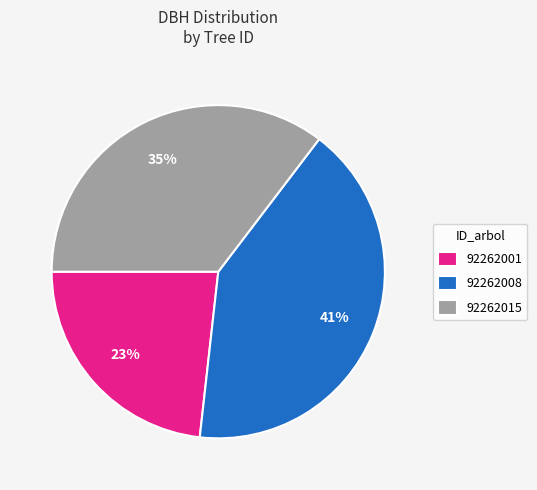

Does any single category account for the majority?

No